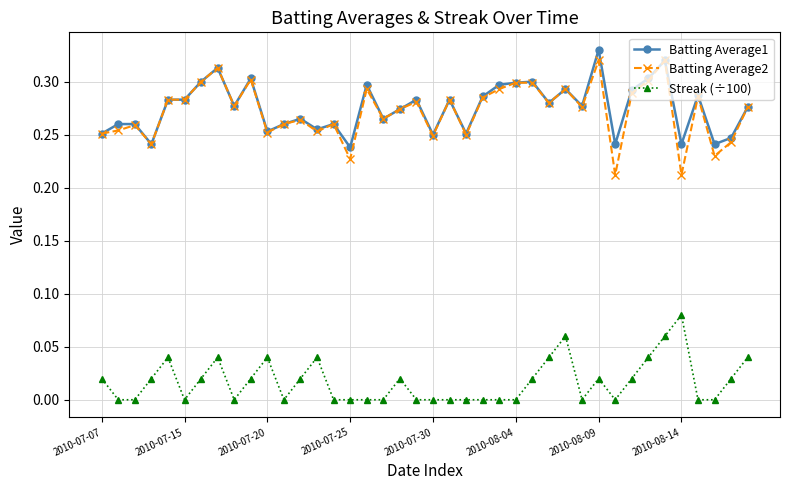

True or false: Batting Average1 and Streak (÷100) cross at least once.

False